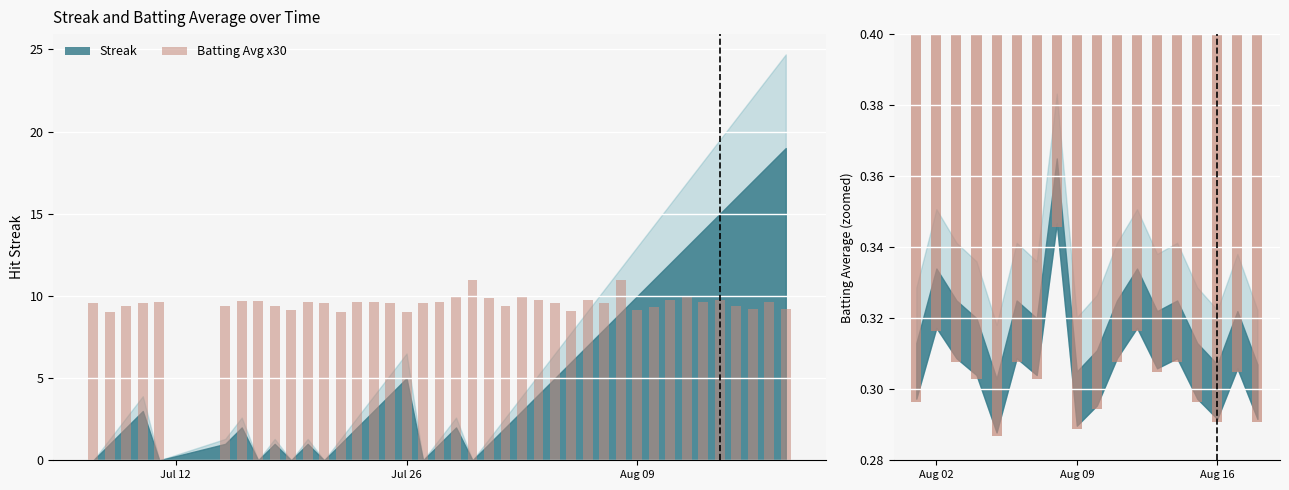

What is the sum of all values?

5.5